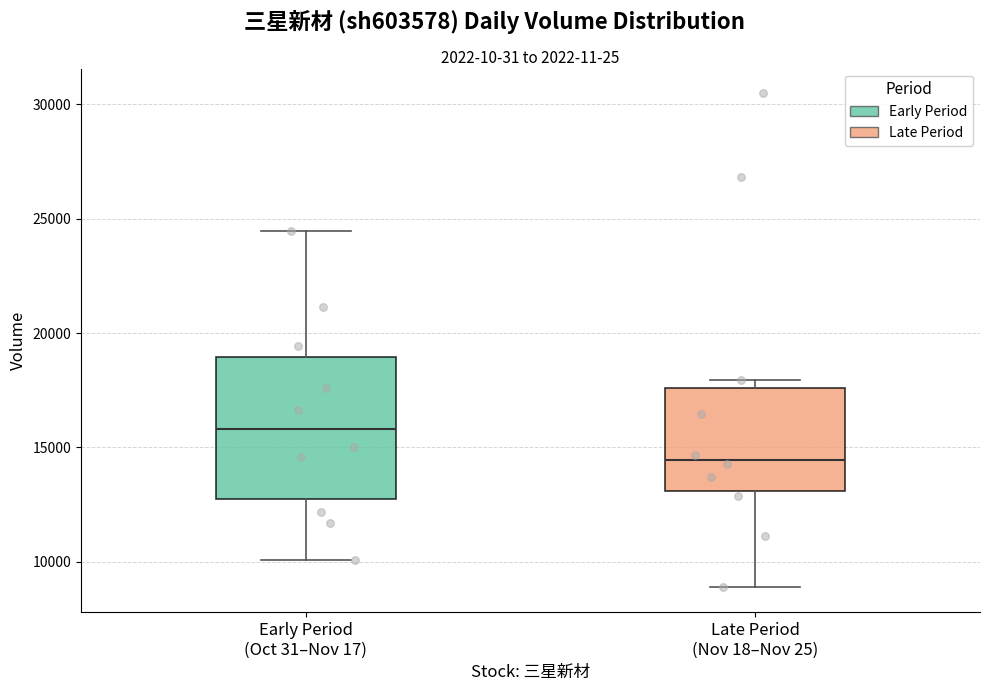

Reading left to right, read every box against the y-axis: the position of its median line, the range the box covers, and the ends of its whiskers. The values are not printed on the chart, so give them approximately, as read against the axis.

Early Period (Oct 31–Nov 17): median 16000, box 13000 to 19000, whiskers 10000 to 24500
Late Period (Nov 18–Nov 25): median 14500, box 13000 to 17500, whiskers 9000 to 18000